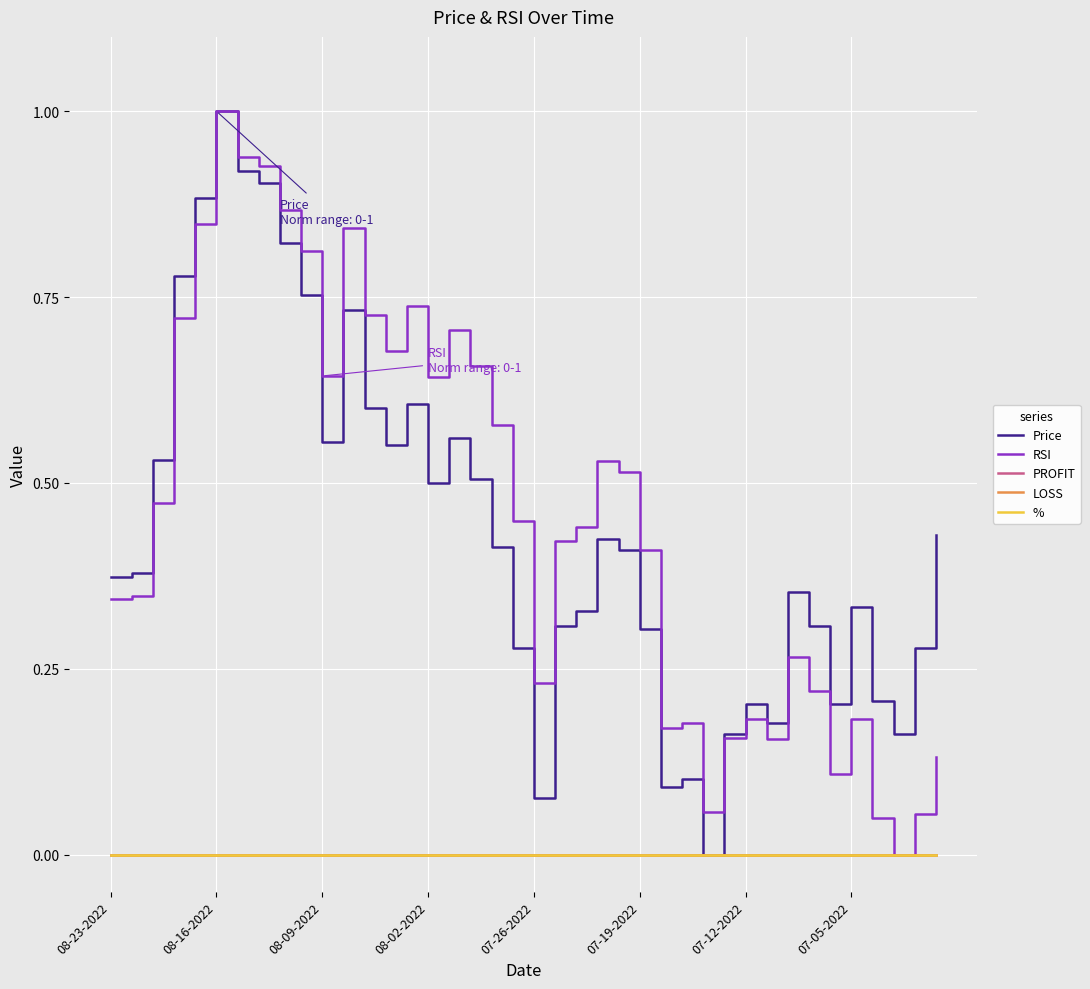

Does the chart have visible grid lines?

Yes